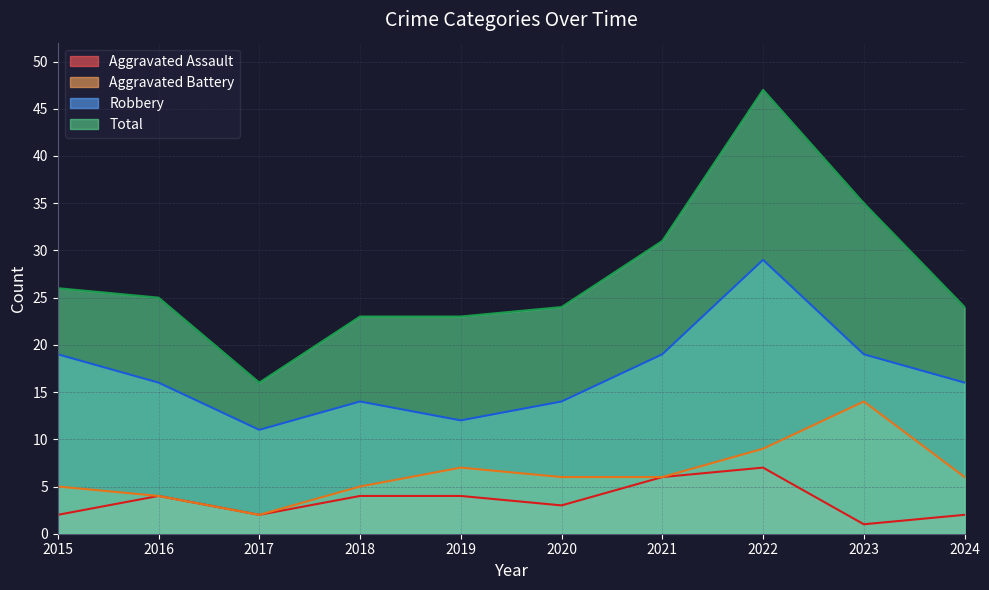

Which series has the largest total across all categories?

Total